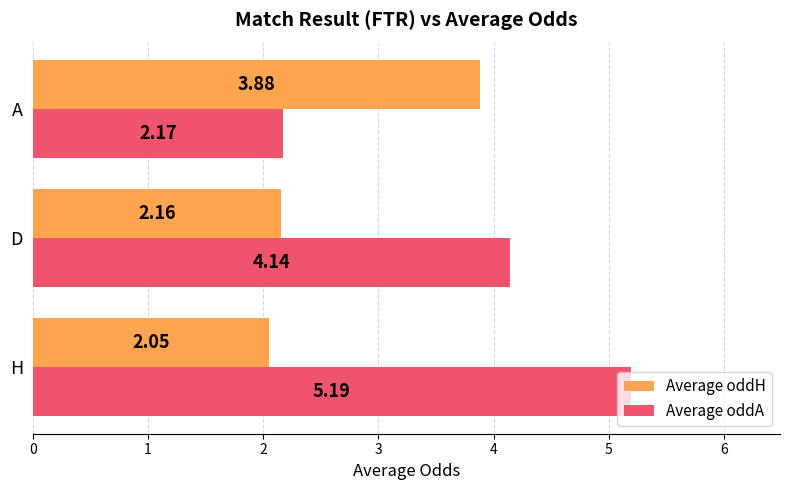

How many values in the Average oddA series are below 4?

1